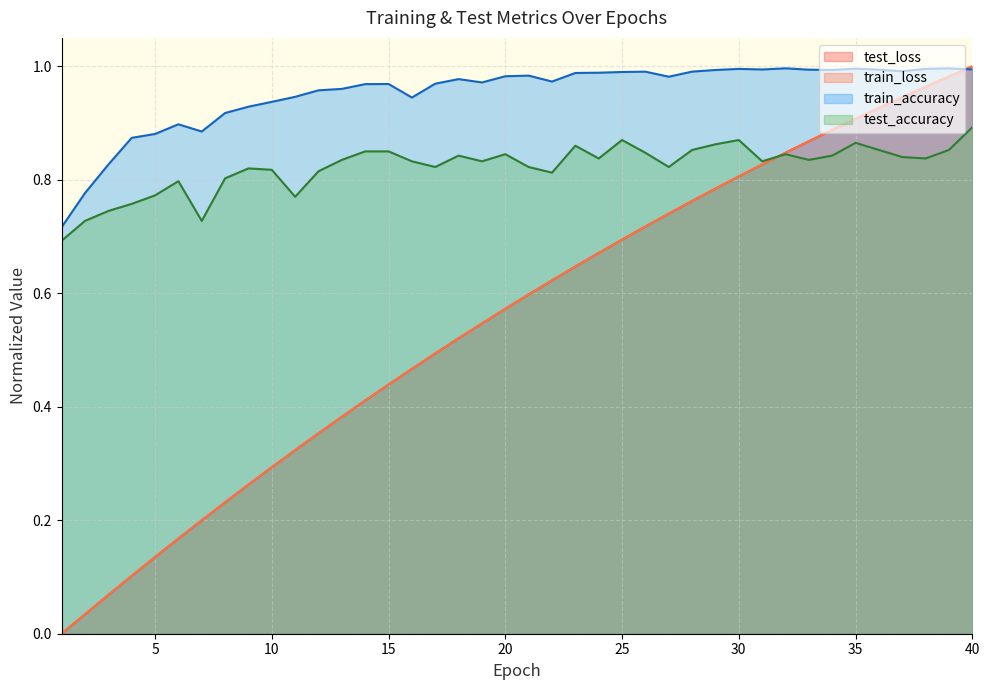

Count the test_accuracy values in the range 0 to 1.

40